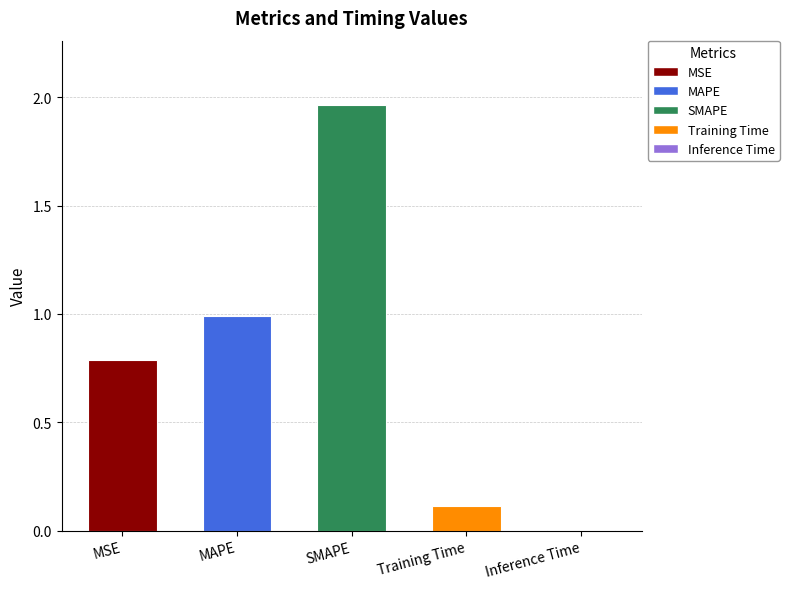

What is the sum of all values?

3.9